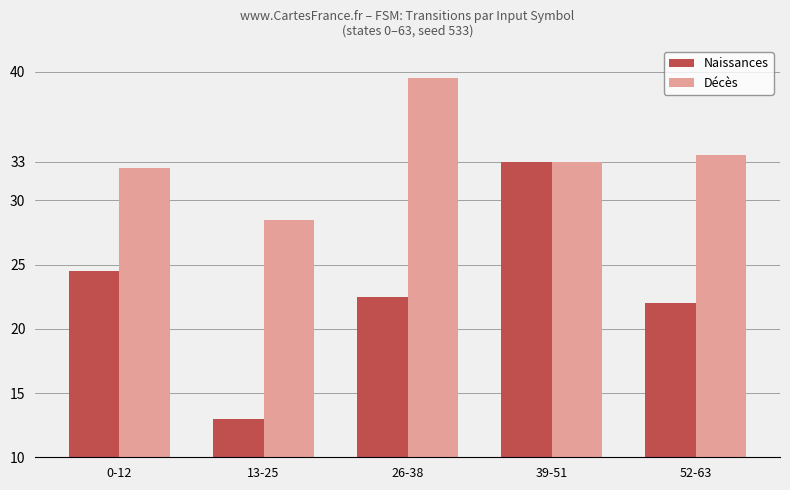

How many categories are shown in the chart?

5